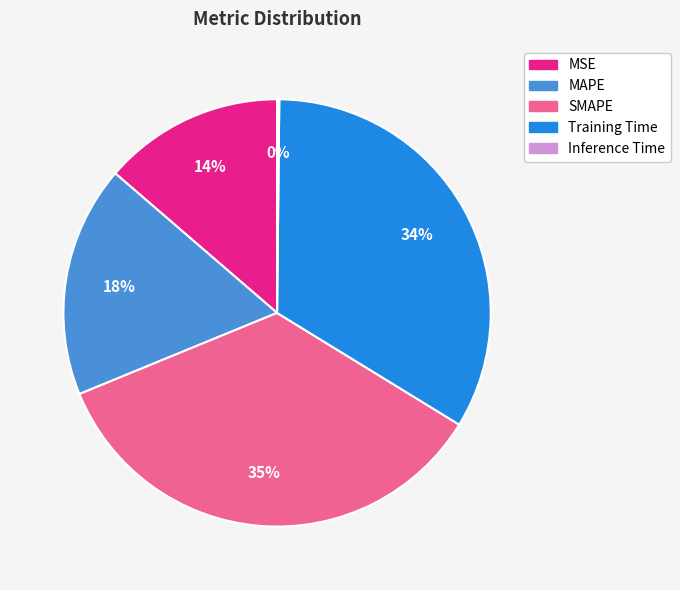

Is there a majority slice in this chart?

No